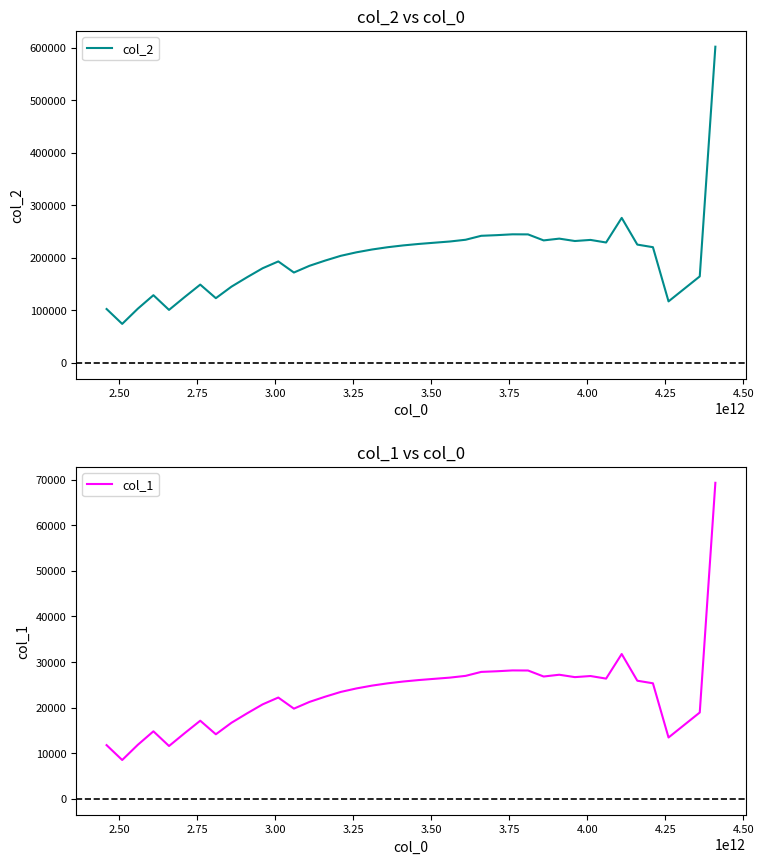

What is the difference between the maximum and minimum values in the col_1 series?

60778.1